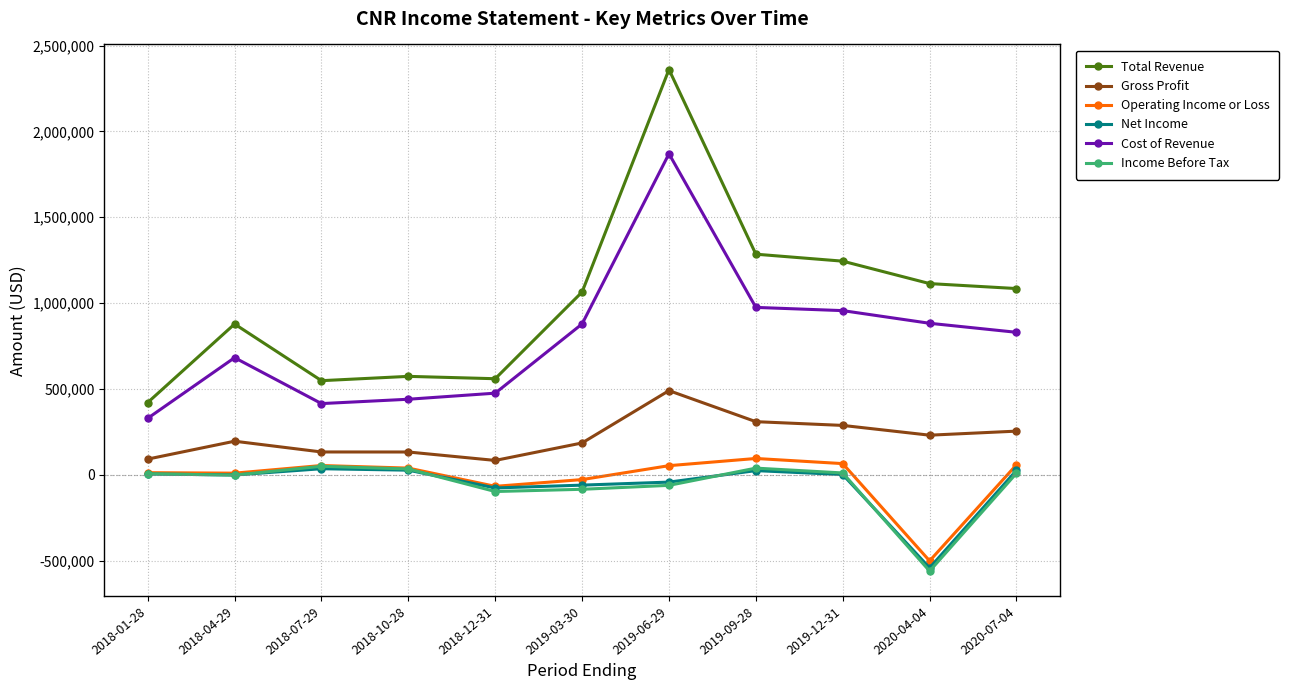

What is the difference between the Cost of Revenue values at 2020-07-04 and 2019-12-31?

126200